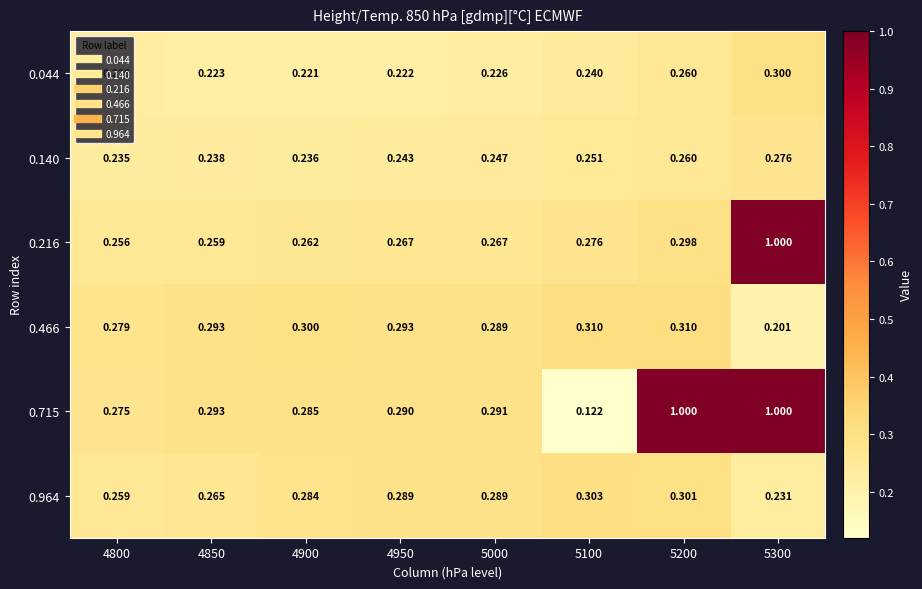

Is the value of 0.044 at 5000 greater than the value of 0.466 at 5100?

No